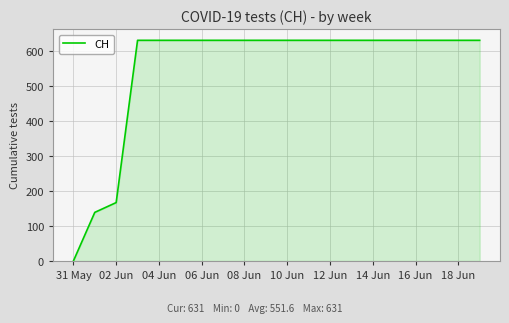

What is the maximum value shown in the chart?

631